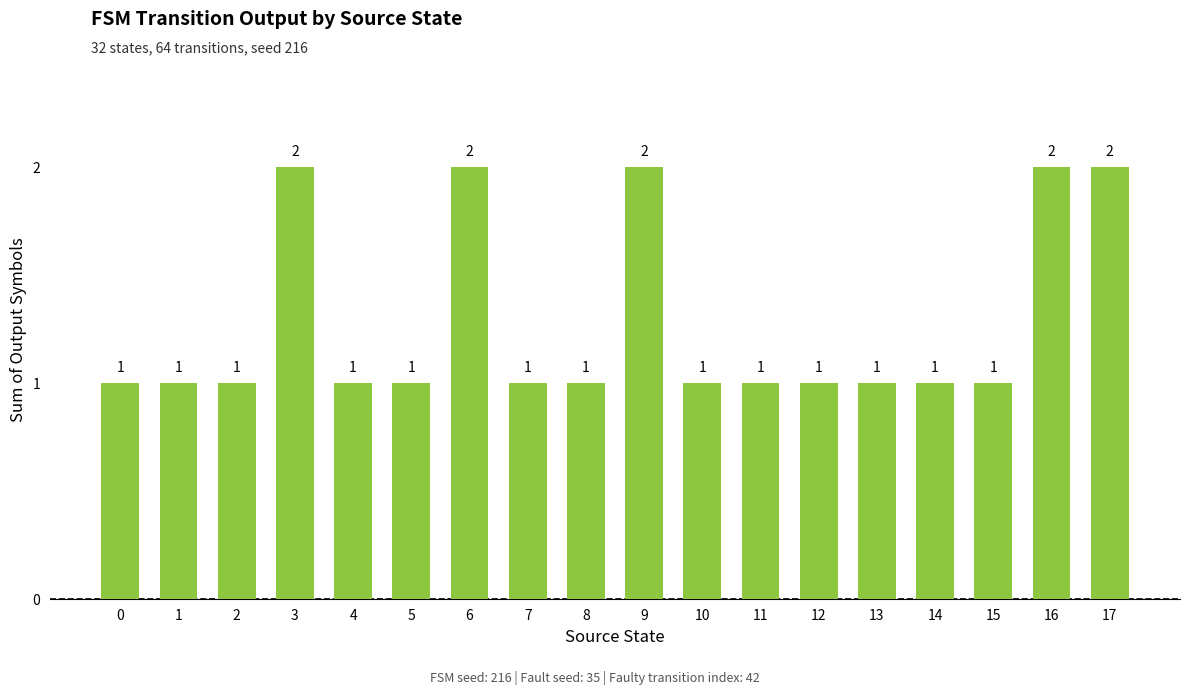

The value at 8 is 1. True or false?

True